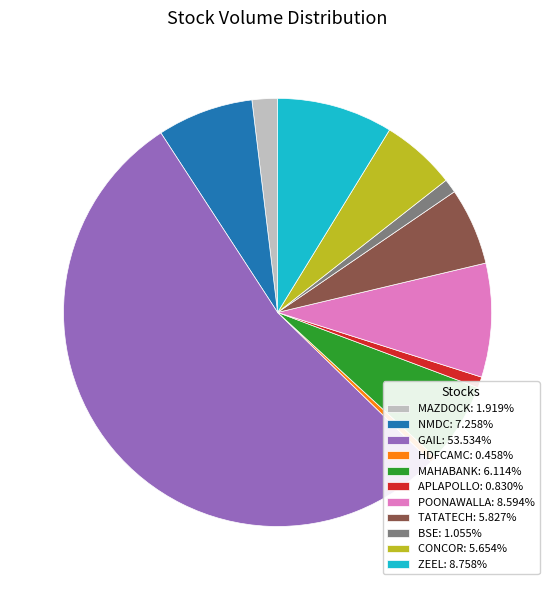

True or false: NMDC accounts for 7% of the total.

True